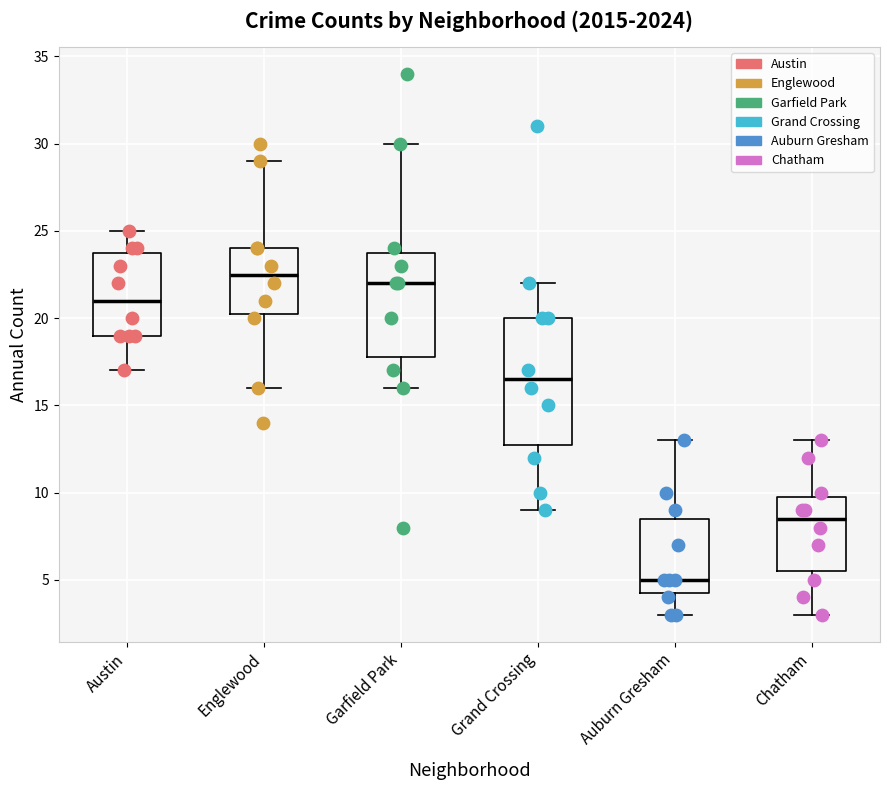

Which box's median line is the lowest?

Auburn Gresham